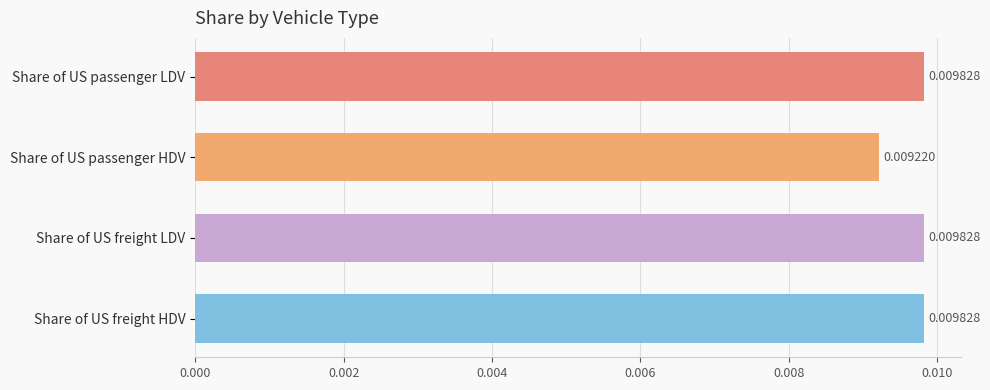

Which category has the lowest value across all series?

Share of US passenger HDV